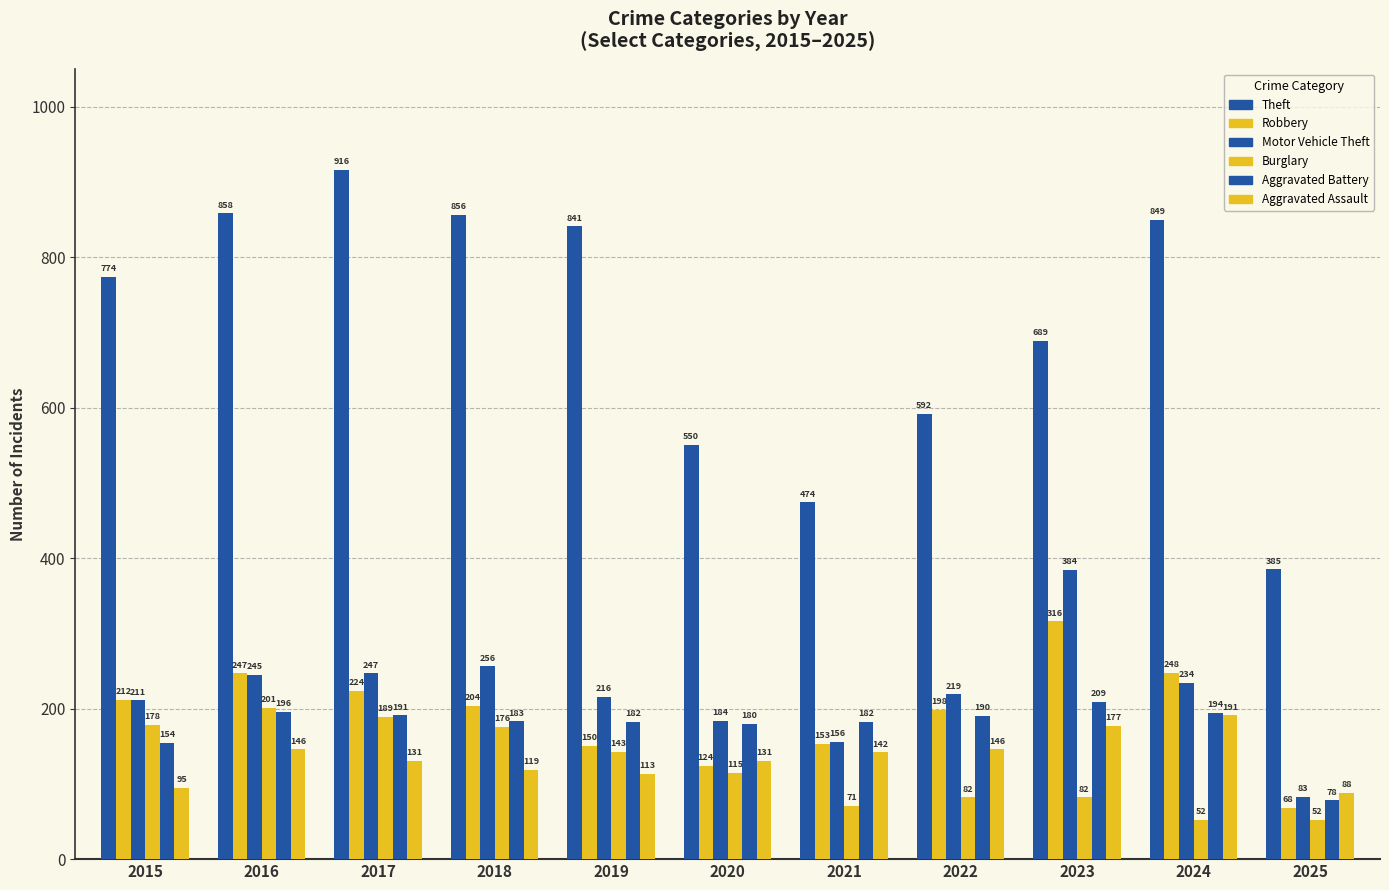

The value of Robbery at 2021 is 258. True or false?

False